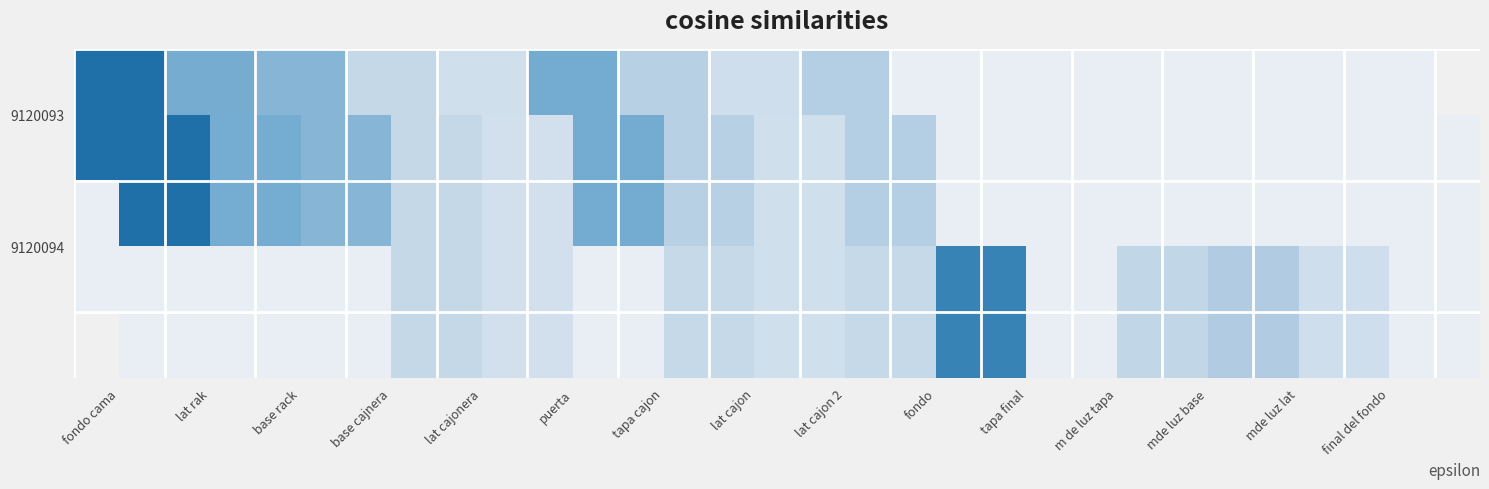

Rank the series by their maximum value, from lowest to highest.

9120094, 9120093